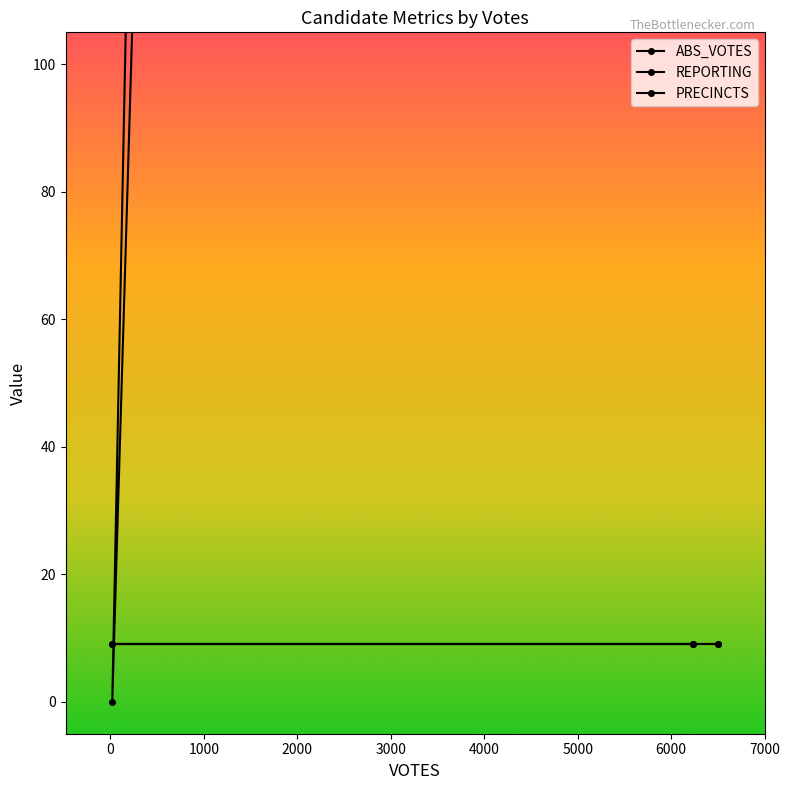

Which series has the widest spread of values?

ABS_VOTES